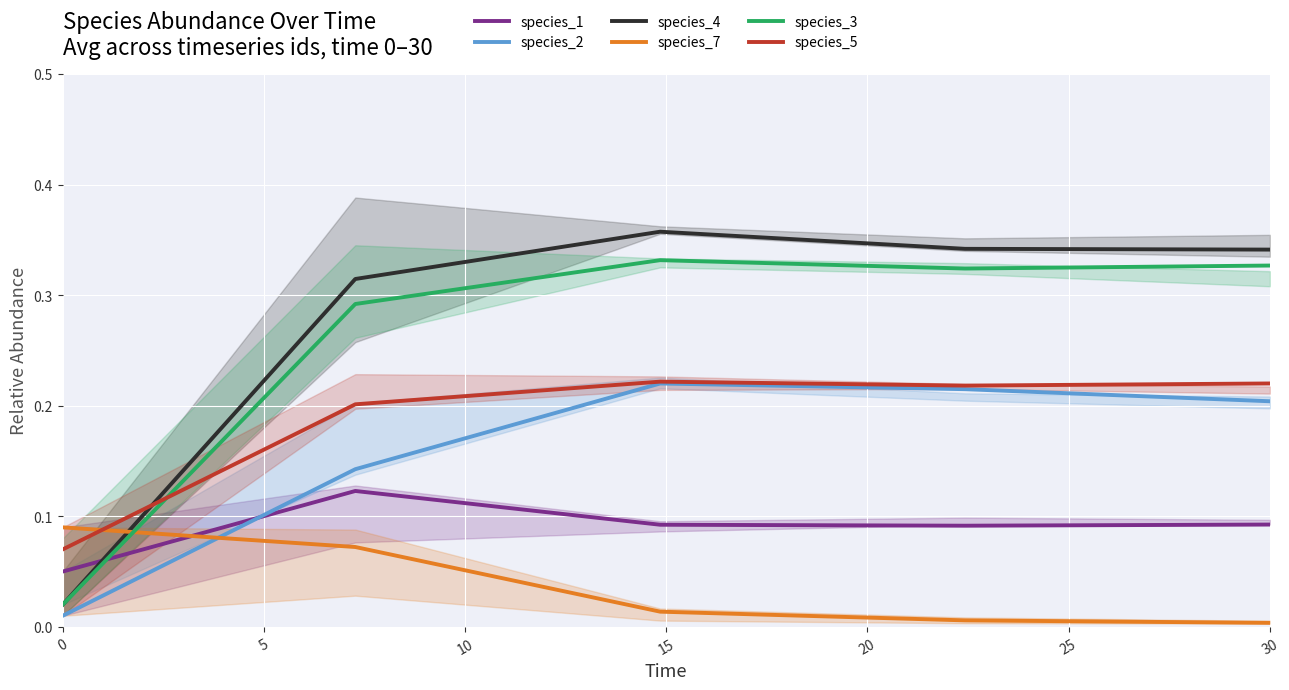

The species_7 series shows 0.0 at 30. True or false?

True